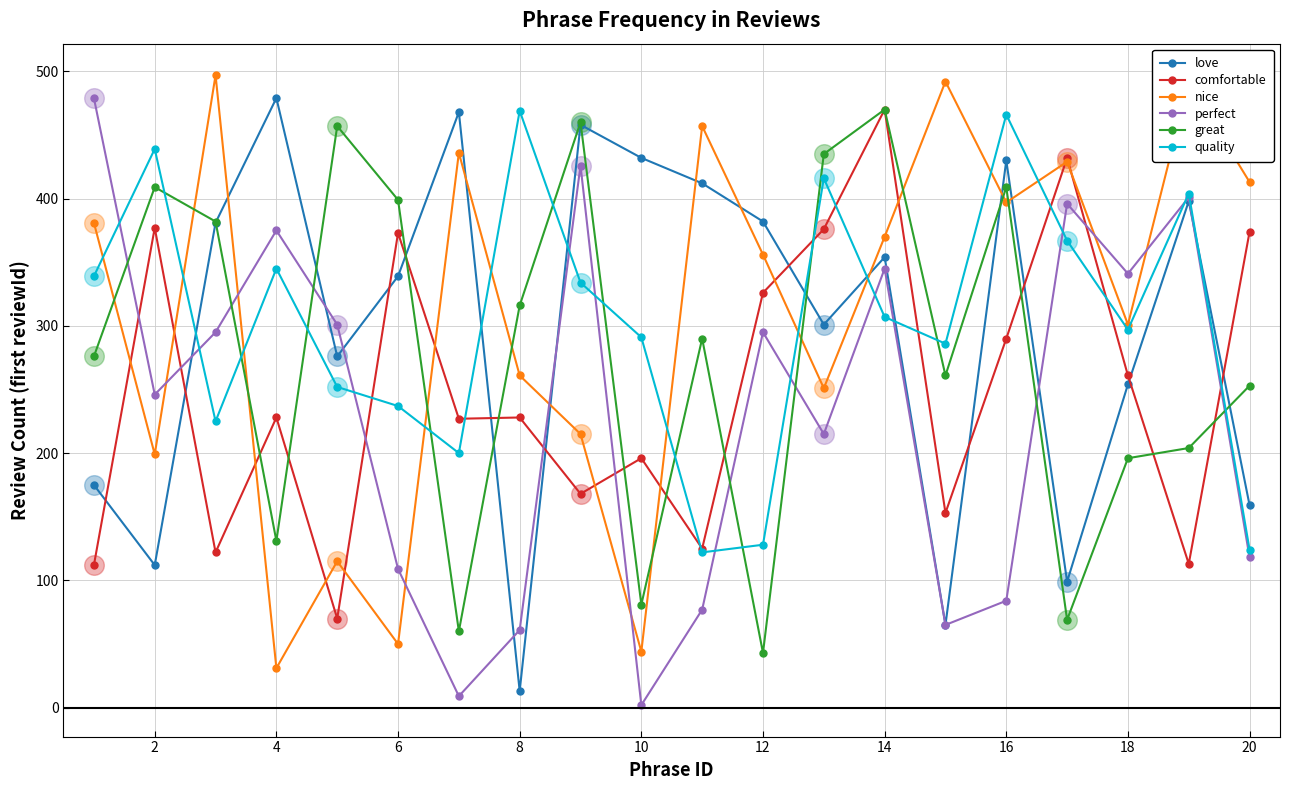

What is the minimum value for nice?

31